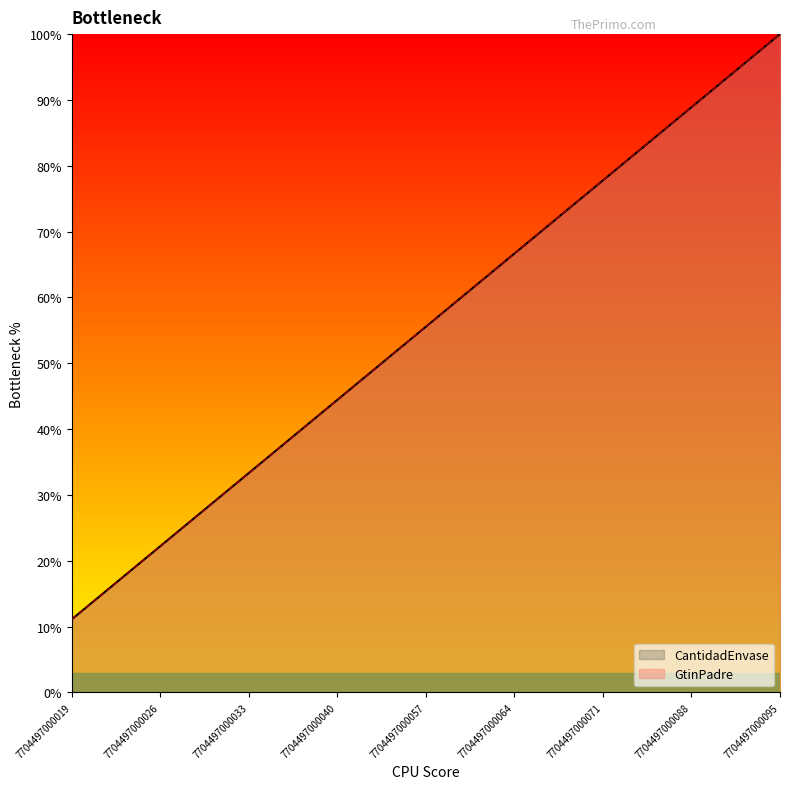

How many categories are shown in the chart?

9